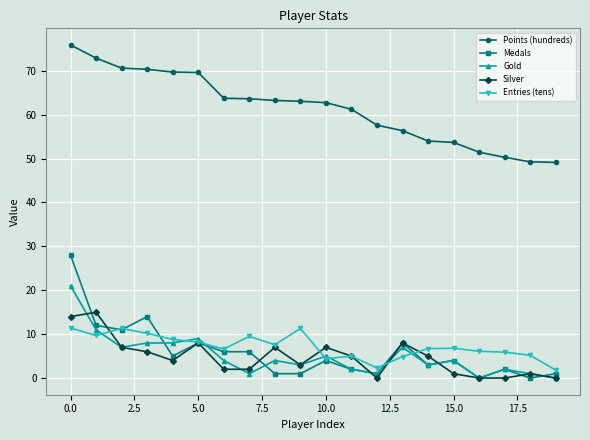

What are all the series names shown in the legend?

Points (hundreds), Medals, Gold, Silver, Entries (tens)